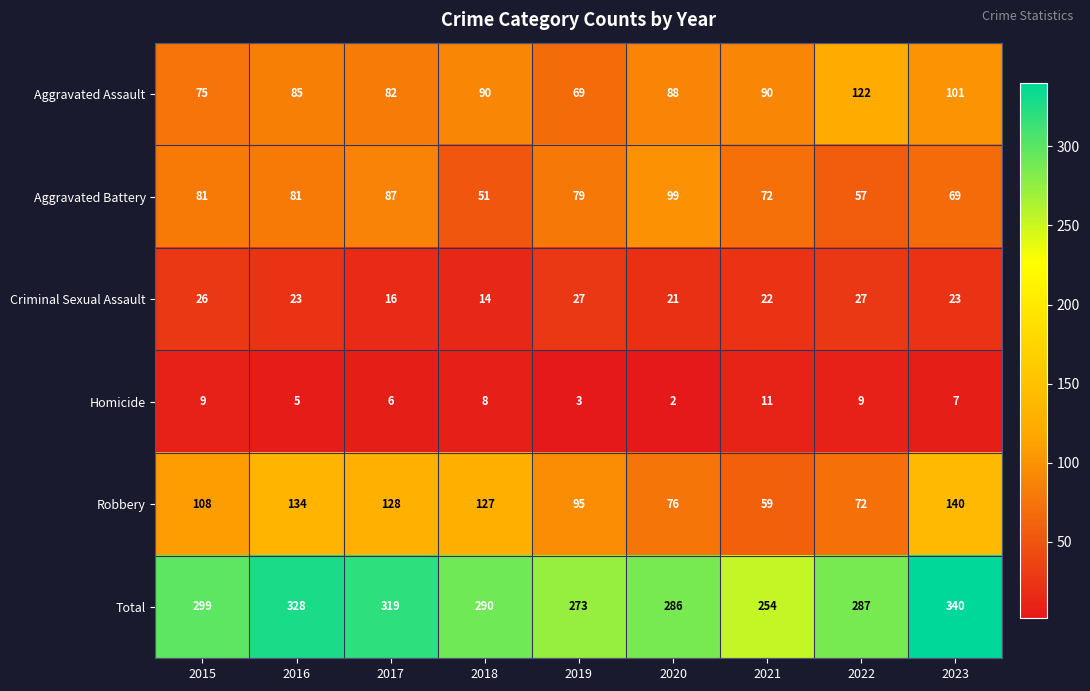

Count the number of data series in this chart.

6